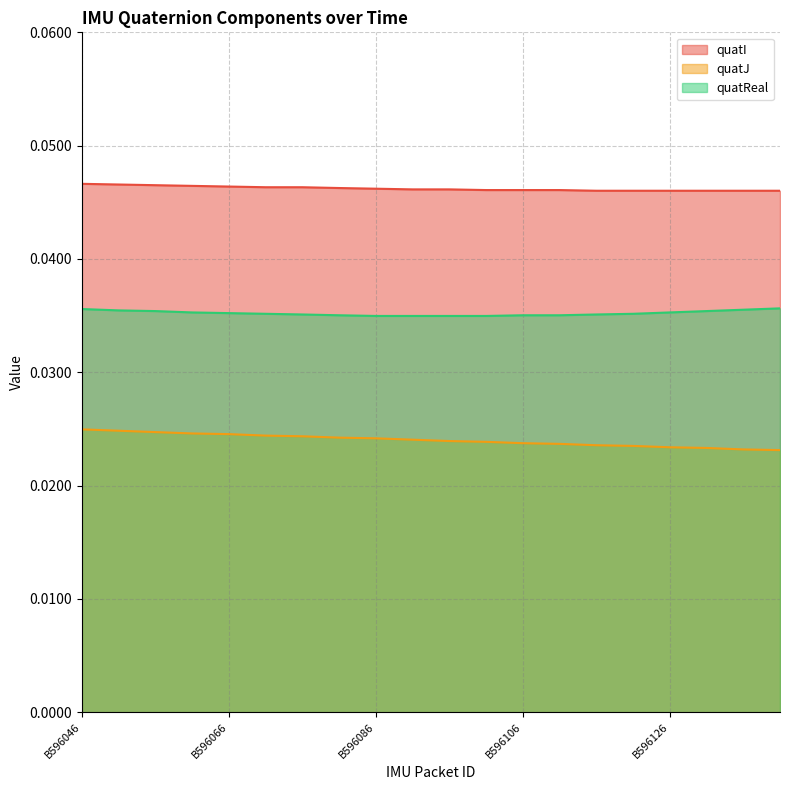

True or false: quatReal and quatJ intersect in this chart.

False